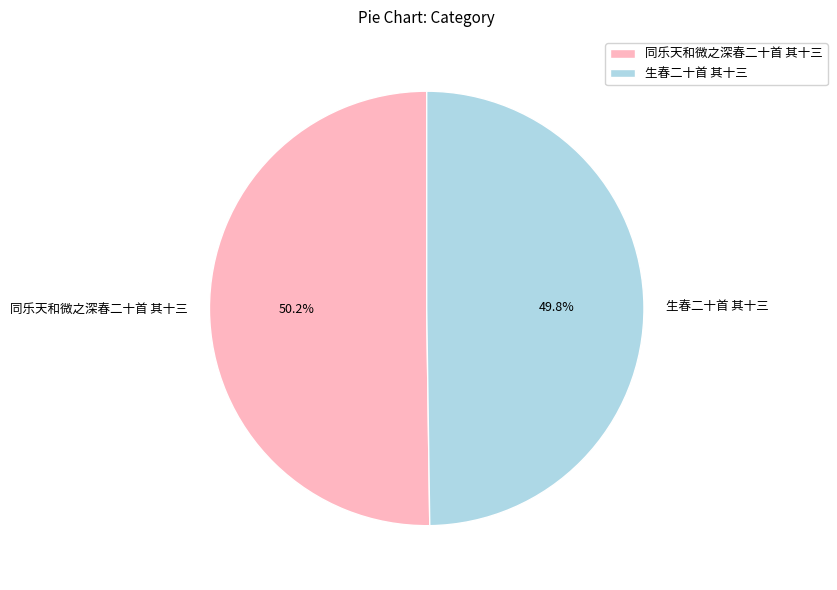

Does any single category account for the majority?

Yes